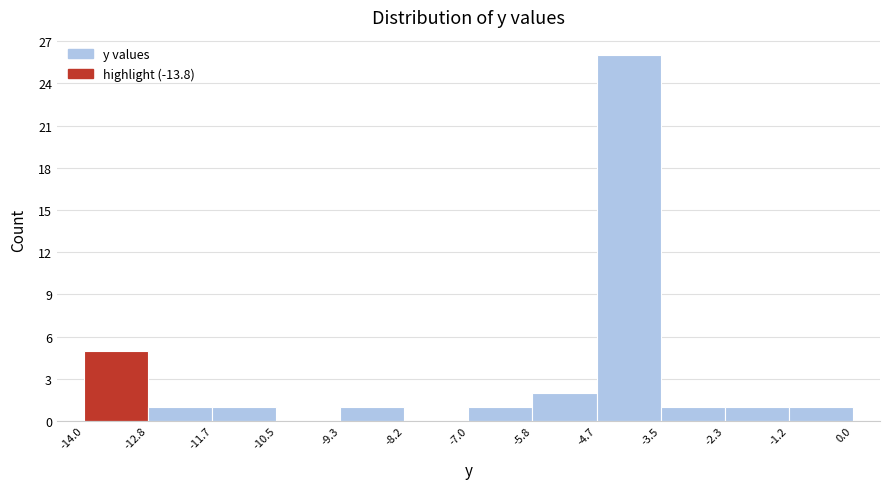

How tall is the bar that spans -2.3 to -1.2 on the x-axis? The values are not printed on the chart, so give them approximately, as read against the axis.

1